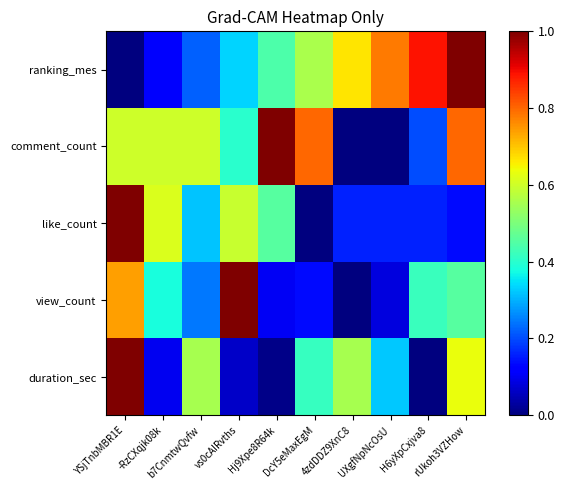

Which series has the widest spread of values?

duration_sec